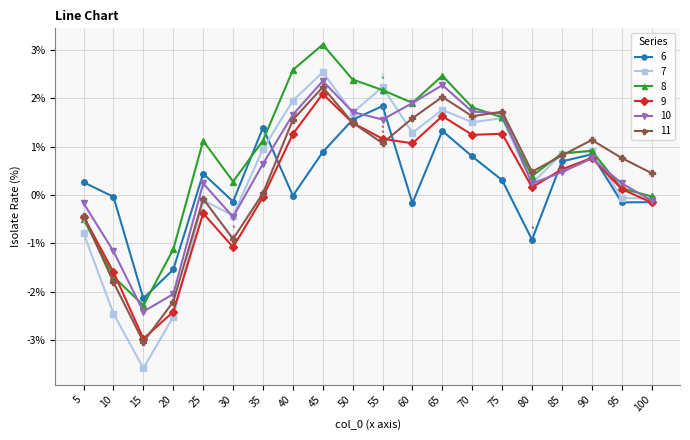

What is the value of the 9 point at the 2nd from the left?

-1.6